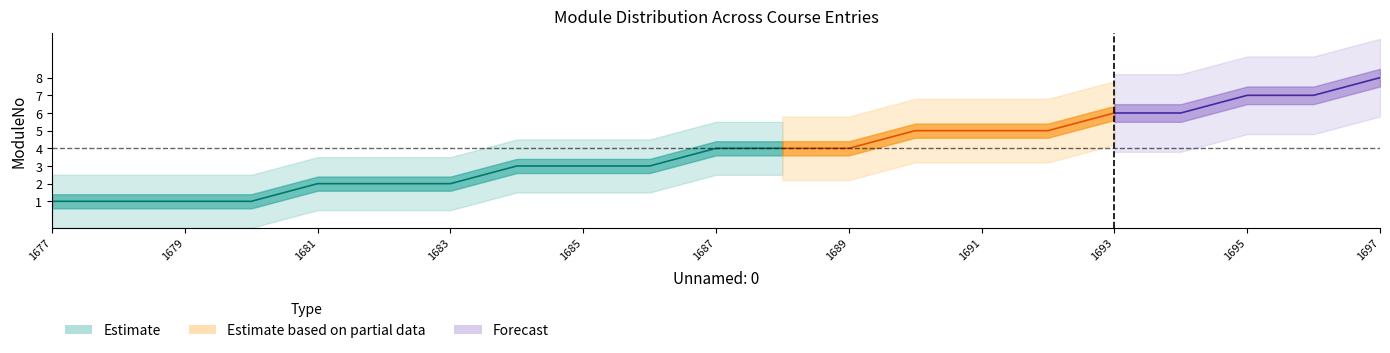

True or false: there are more than 2 points higher than both neighbors.

False